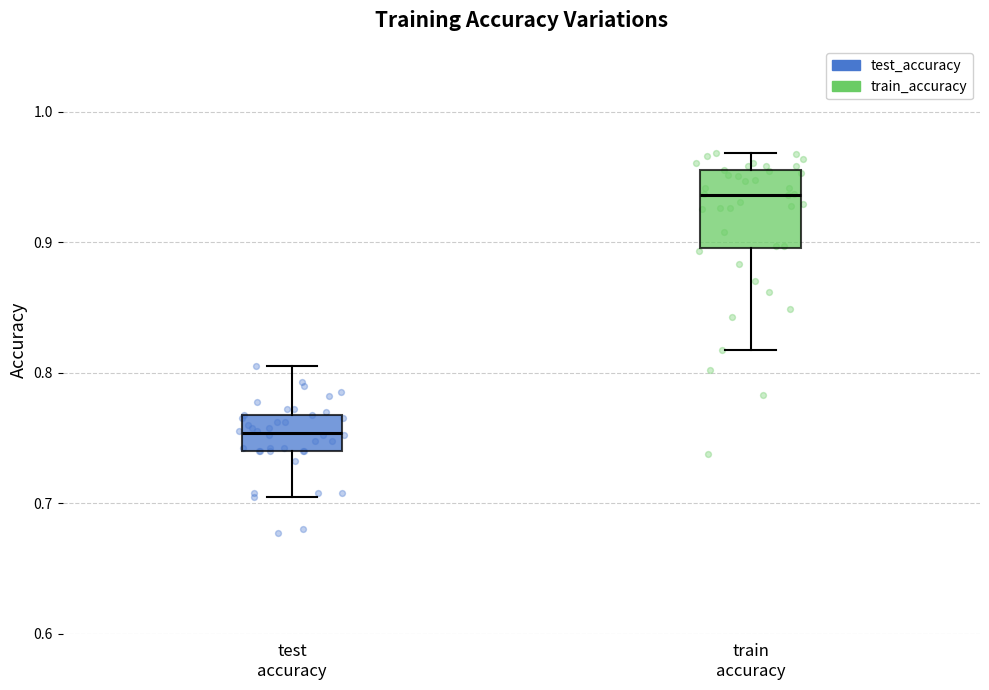

Reading left to right, read every box against the y-axis: the position of its median line, the range the box covers, and the ends of its whiskers. The values are not printed on the chart, so give them approximately, as read against the axis.

test accuracy: median 0.75, box 0.74 to 0.77, whiskers 0.71 to 0.81
train accuracy: median 0.94, box 0.90 to 0.95, whiskers 0.82 to 0.97